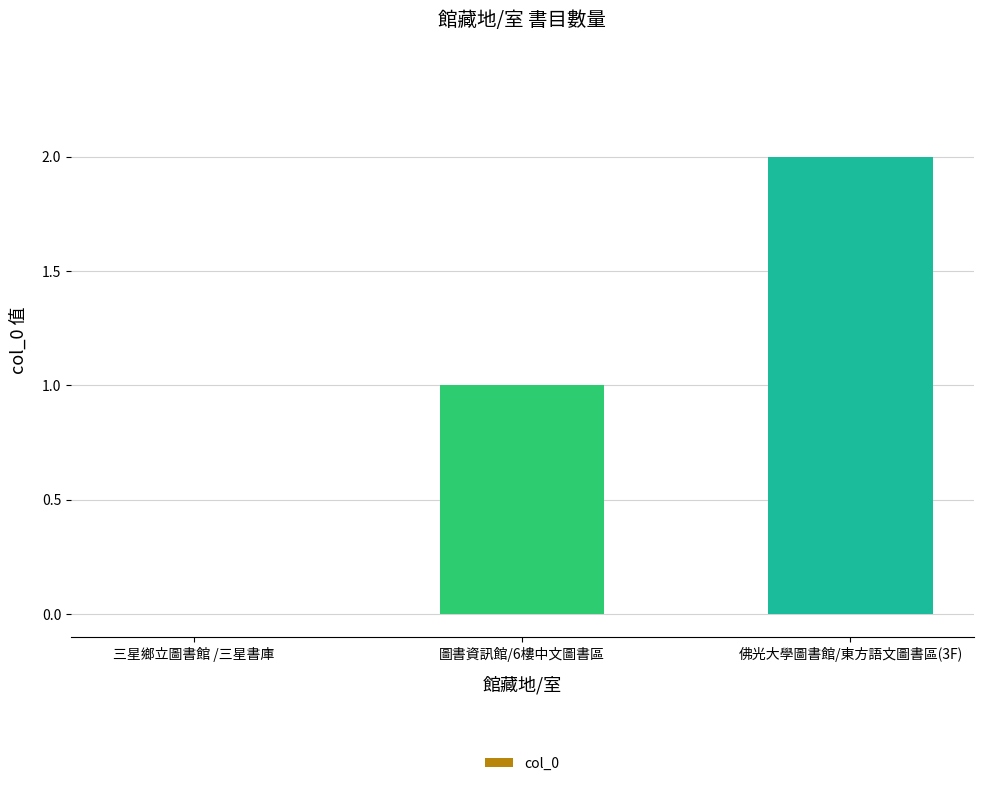

Which category has the highest value across all series?

佛光大學圖書館/東方語文圖書區(3F)